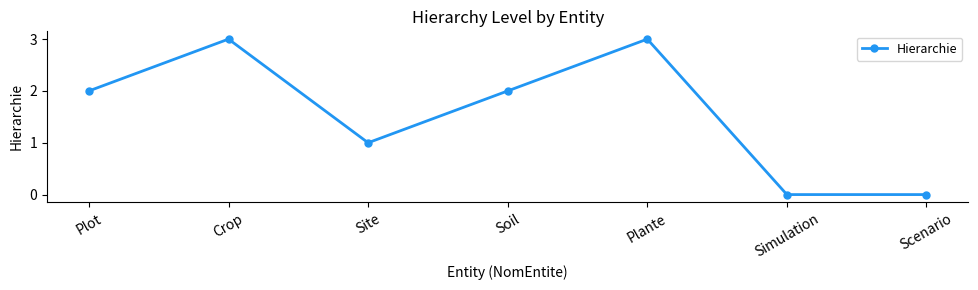

How many interior local peaks (higher than both neighbors) does the data have?

2